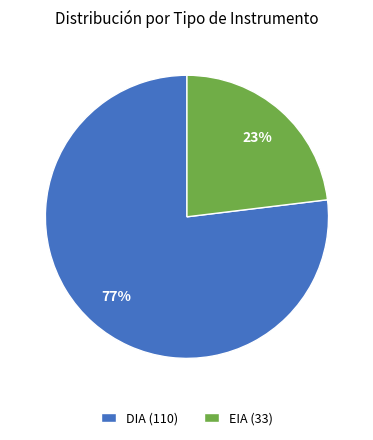

Is the sum of EIA and DIA greater than half?

Yes